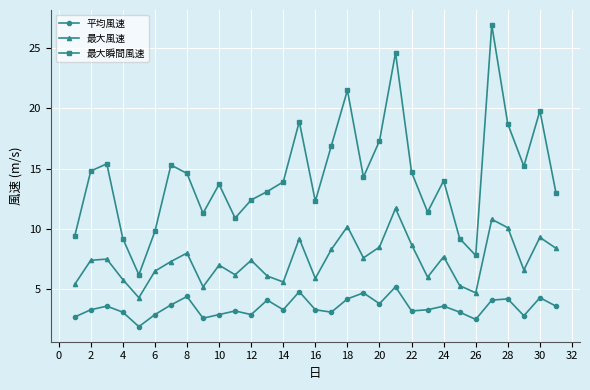

Count the number of data series in this chart.

3